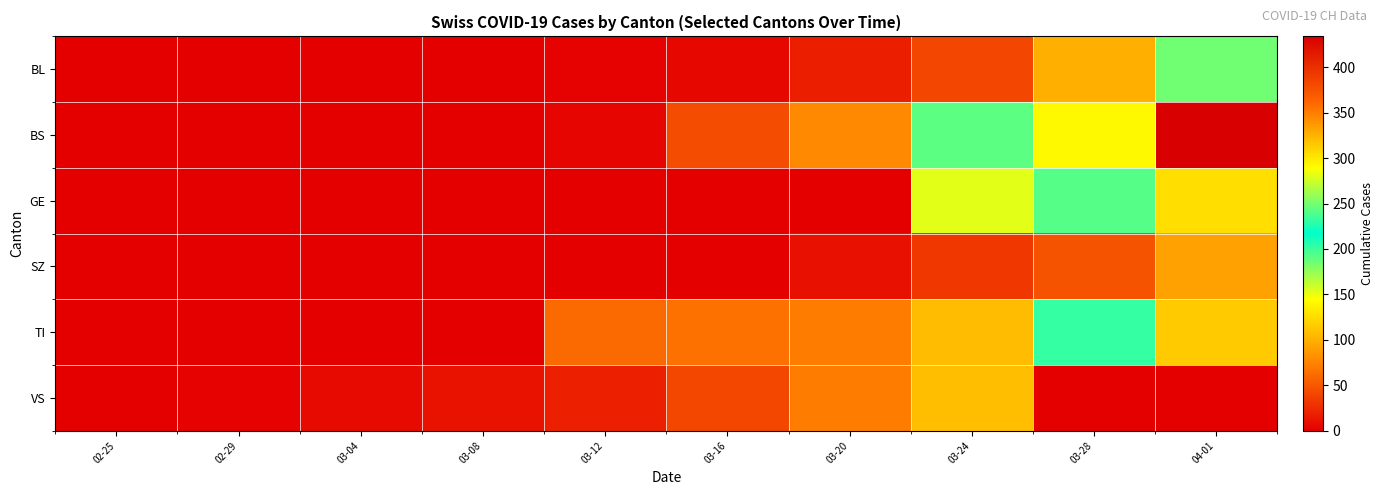

Reading left to right, what are all the values shown in this chart?

BL: 02-25=0	02-29=0	03-04=0	03-08=0	03-12=2	03-16=5	03-20=18	03-24=40	03-28=100	04-01=249
BS: 02-25=0	02-29=0	03-04=0	03-08=0	03-12=4	03-16=44	03-20=78	03-24=191	03-28=292	04-01=434
GE: 02-25=0	02-29=0	03-04=0	03-08=0	03-12=0	03-16=0	03-20=0	03-24=153	03-28=241	04-01=305
SZ: 02-25=0	02-29=0	03-04=0	03-08=0	03-12=0	03-16=0	03-20=10	03-24=32	03-28=48	04-01=92
TI: 02-25=0	02-29=0	03-04=0	03-08=0	03-12=61	03-16=65	03-20=71	03-24=107	03-28=202	04-01=314
VS: 02-25=0	02-29=2	03-04=6	03-08=11	03-12=19	03-16=41	03-20=71	03-24=109	03-28=0	04-01=0